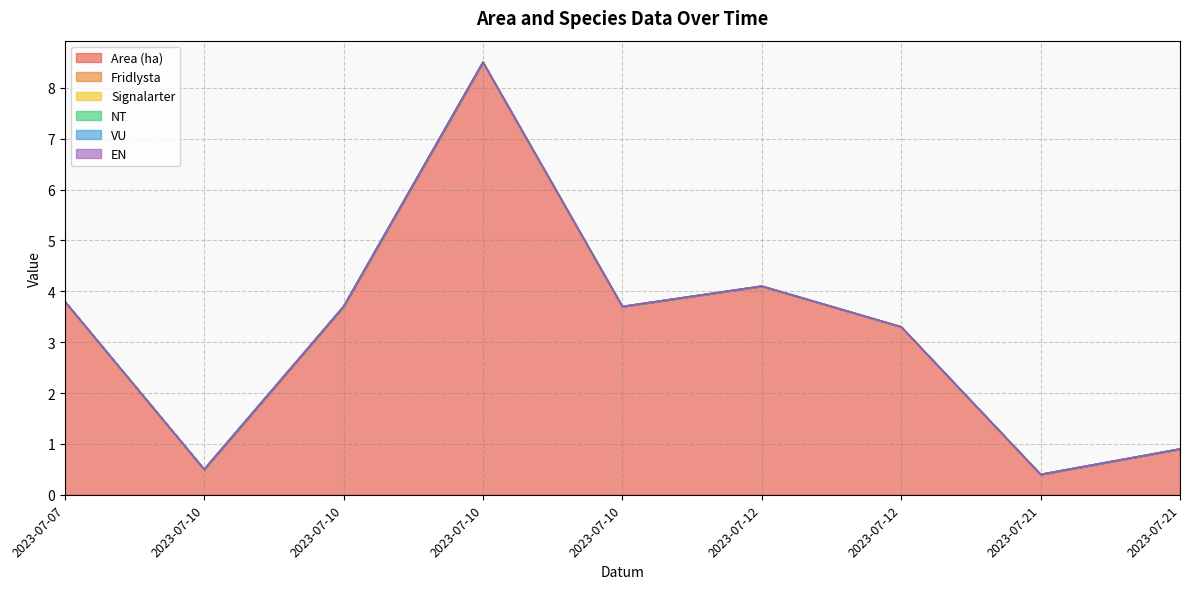

Reading left to right, what are all the values shown in this chart?

Area (ha): 2023-07-07=3.8	2023-07-10=0.5	2023-07-10=3.7	2023-07-10=8.5	2023-07-10=3.7	2023-07-12=4.1	2023-07-12=3.3	2023-07-21=0.4	2023-07-21=0.9
Fridlysta: 2023-07-07=0.0	2023-07-10=0.0	2023-07-10=0.0	2023-07-10=0.0	2023-07-10=0.0	2023-07-12=0.0	2023-07-12=0.0	2023-07-21=0.0	2023-07-21=0.0
Signalarter: 2023-07-07=0.0	2023-07-10=0.0	2023-07-10=0.0	2023-07-10=0.0	2023-07-10=0.0	2023-07-12=0.0	2023-07-12=0.0	2023-07-21=0.0	2023-07-21=0.0
NT: 2023-07-07=0.0	2023-07-10=0.0	2023-07-10=0.0	2023-07-10=0.0	2023-07-10=0.0	2023-07-12=0.0	2023-07-12=0.0	2023-07-21=0.0	2023-07-21=0.0
VU: 2023-07-07=0.0	2023-07-10=0.0	2023-07-10=0.0	2023-07-10=0.0	2023-07-10=0.0	2023-07-12=0.0	2023-07-12=0.0	2023-07-21=0.0	2023-07-21=0.0
EN: 2023-07-07=0.0	2023-07-10=0.0	2023-07-10=0.0	2023-07-10=0.0	2023-07-10=0.0	2023-07-12=0.0	2023-07-12=0.0	2023-07-21=0.0	2023-07-21=0.0